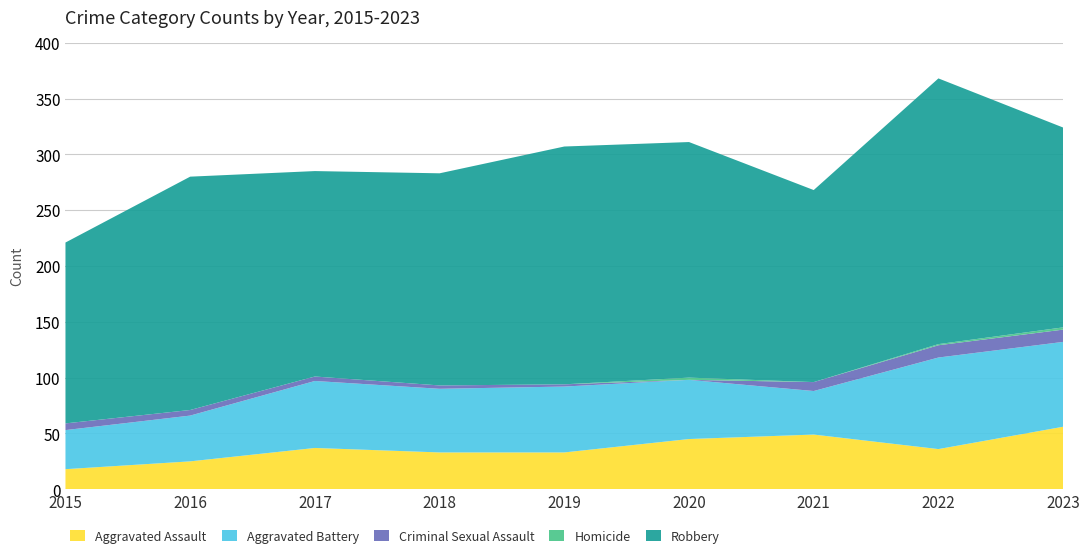

Reading right to left, extract all data points from this chart.

Aggravated Assault: 2023=56	2022=36	2021=49	2020=45	2019=33	2018=33	2017=37	2016=25	2015=18
Aggravated Battery: 2023=76	2022=82	2021=39	2020=53	2019=59	2018=57	2017=60	2016=41	2015=35
Criminal Sexual Assault: 2023=11	2022=11	2021=8	2020=0	2019=2	2018=3	2017=4	2016=5	2015=6
Homicide: 2023=2	2022=1	2021=0	2020=2	2019=0	2018=0	2017=0	2016=0	2015=0
Robbery: 2023=179	2022=238	2021=172	2020=211	2019=213	2018=190	2017=184	2016=209	2015=162